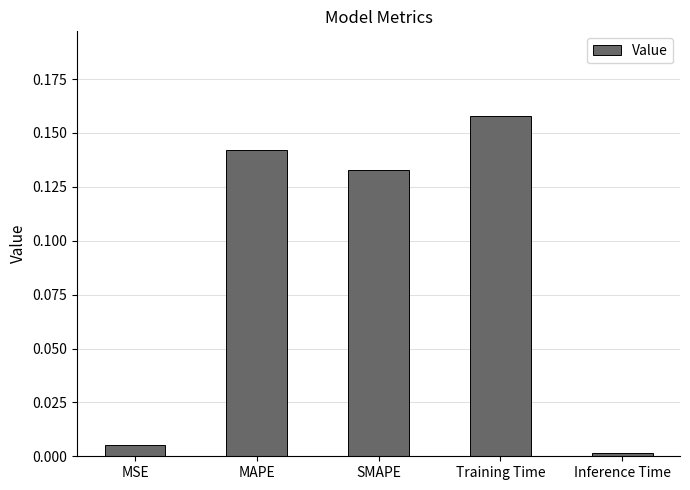

What is the sum of all values?

0.4